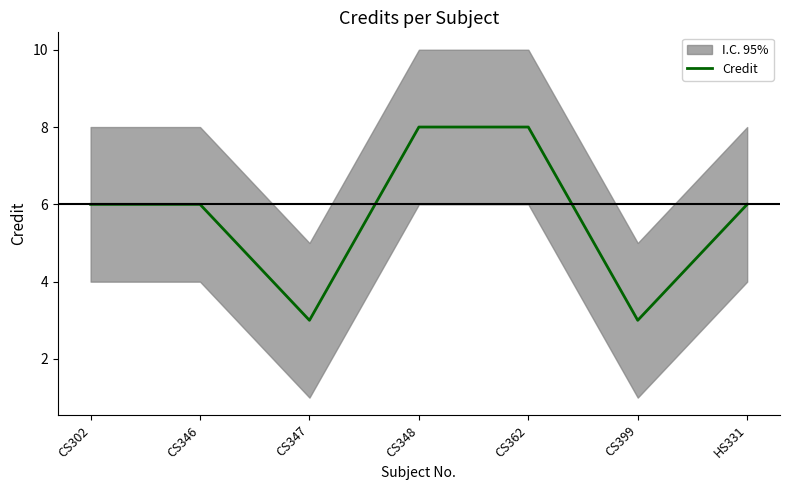

What is the sum of all values?

40